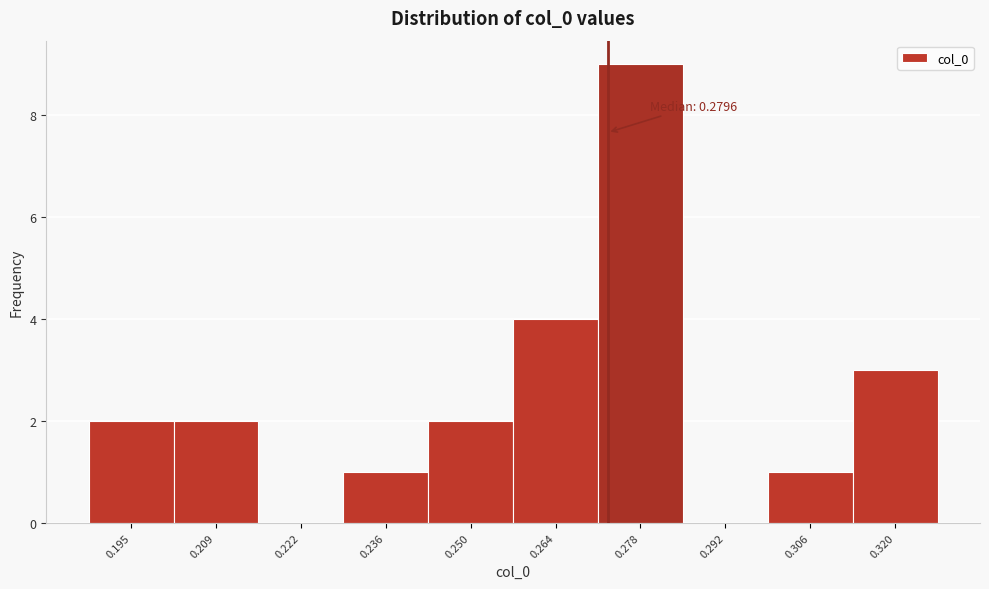

Reading right to left, list all the values displayed in this chart.

0.320=3	0.306=1	0.292=0	0.278=9	0.264=4	0.250=2	0.236=1	0.222=0	0.209=2	0.195=2